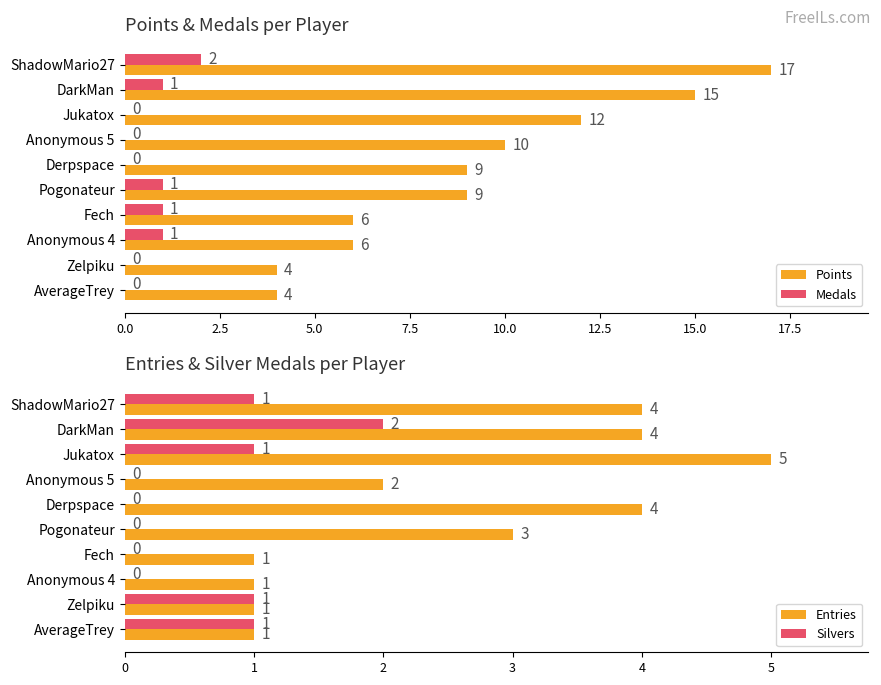

Count the number of data series in this chart.

4